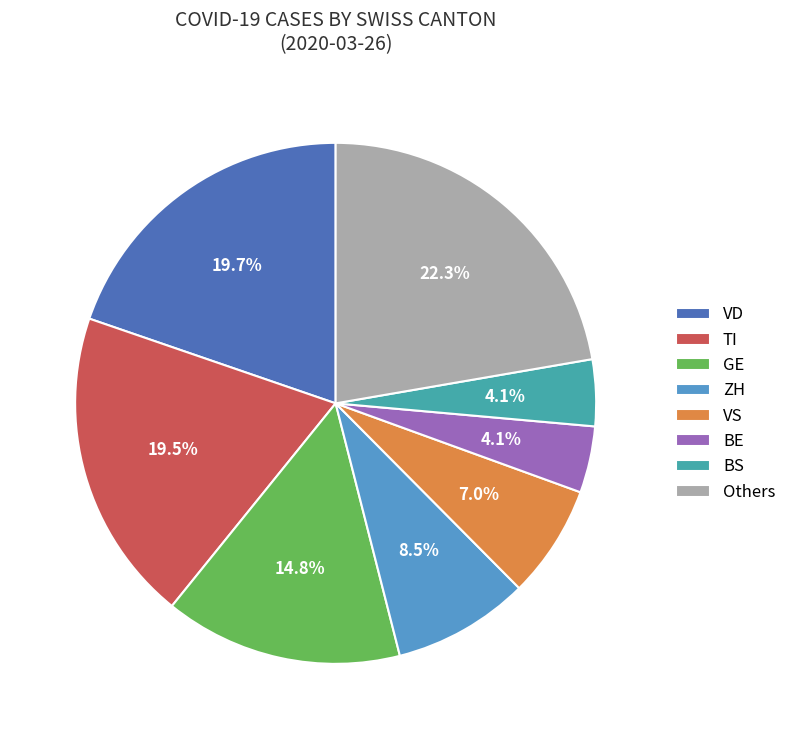

Does any single category account for the majority?

No